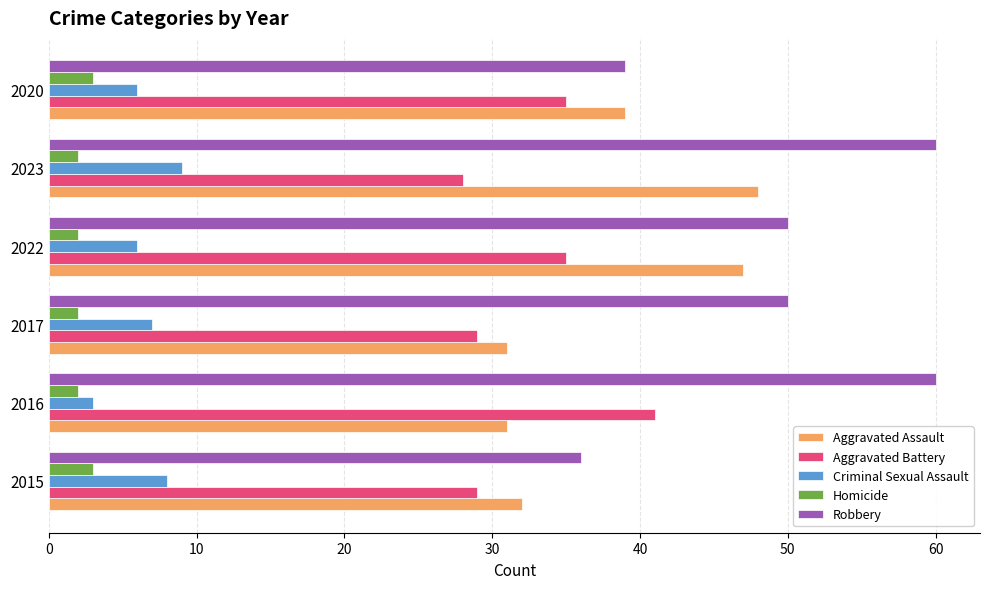

What is the greatest value displayed?

60